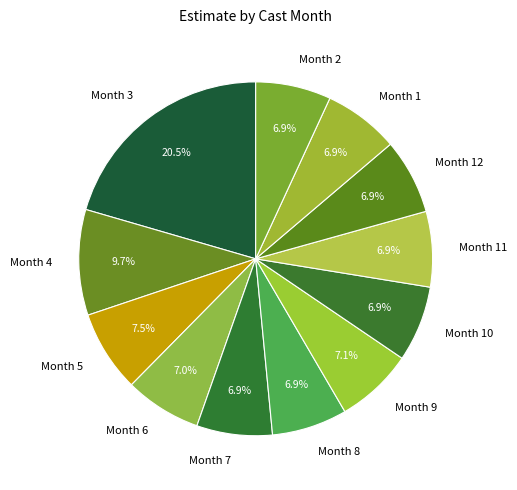

Is there a majority slice in this chart?

No